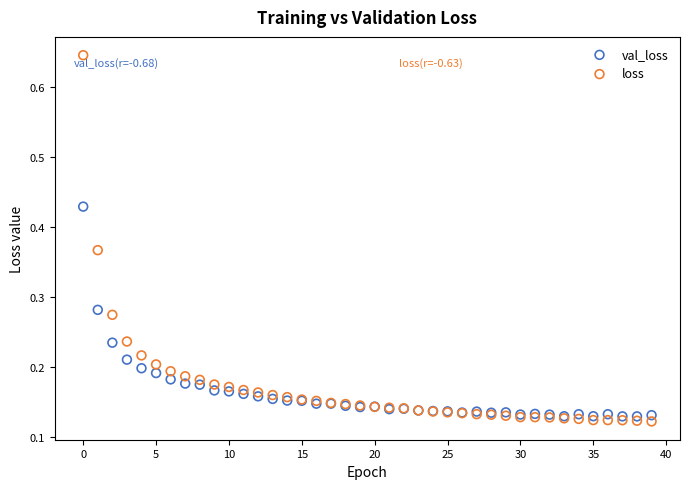

Which series reaches the minimum Y coordinate?

loss